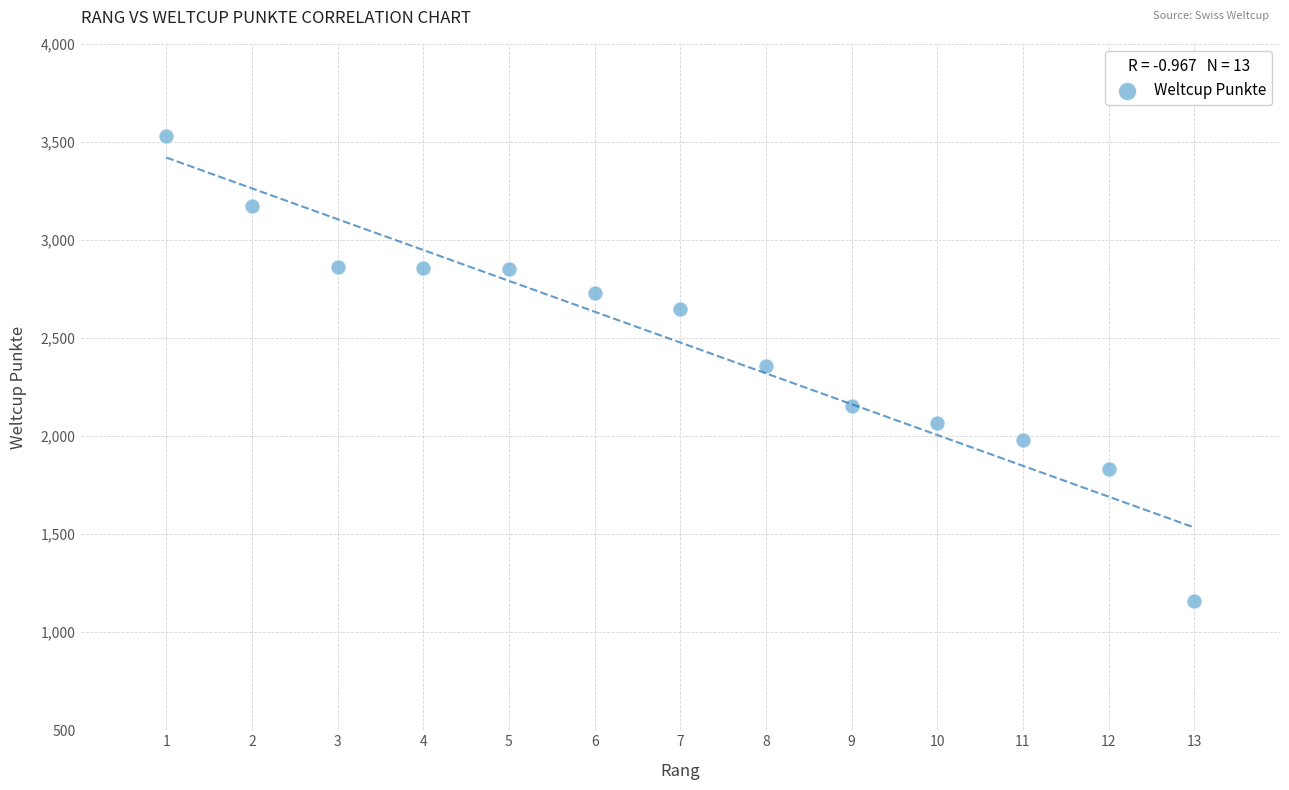

What is the range of X values (max minus min)?

12